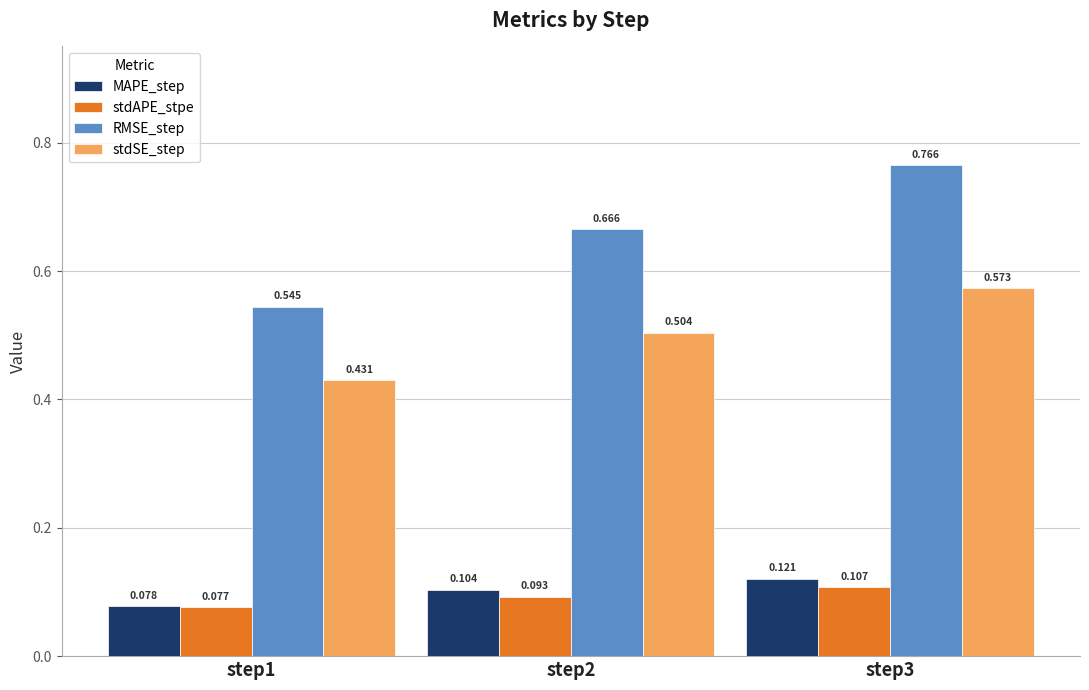

Which series has the widest spread of values?

RMSE_step